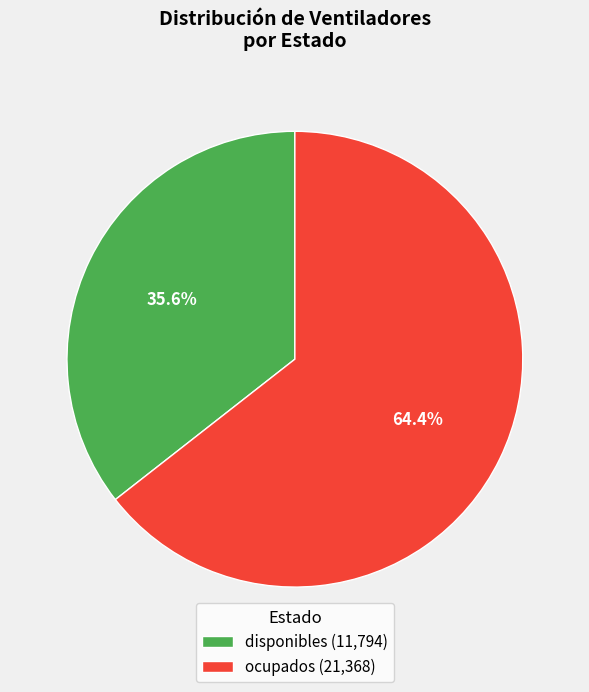

Between disponibles and ocupados, which is larger?

ocupados